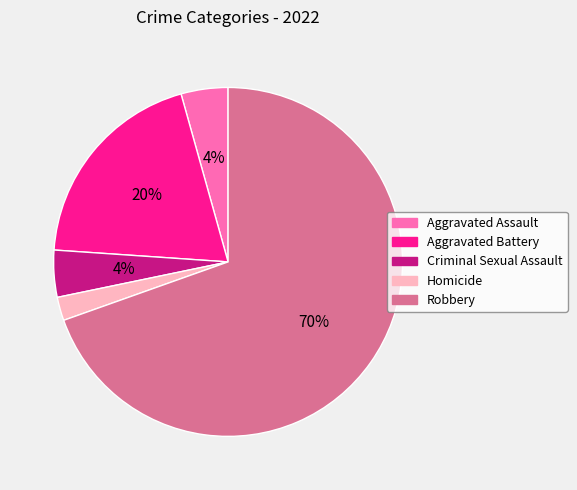

The Robbery slice represents 70% of the pie. True or false?

True